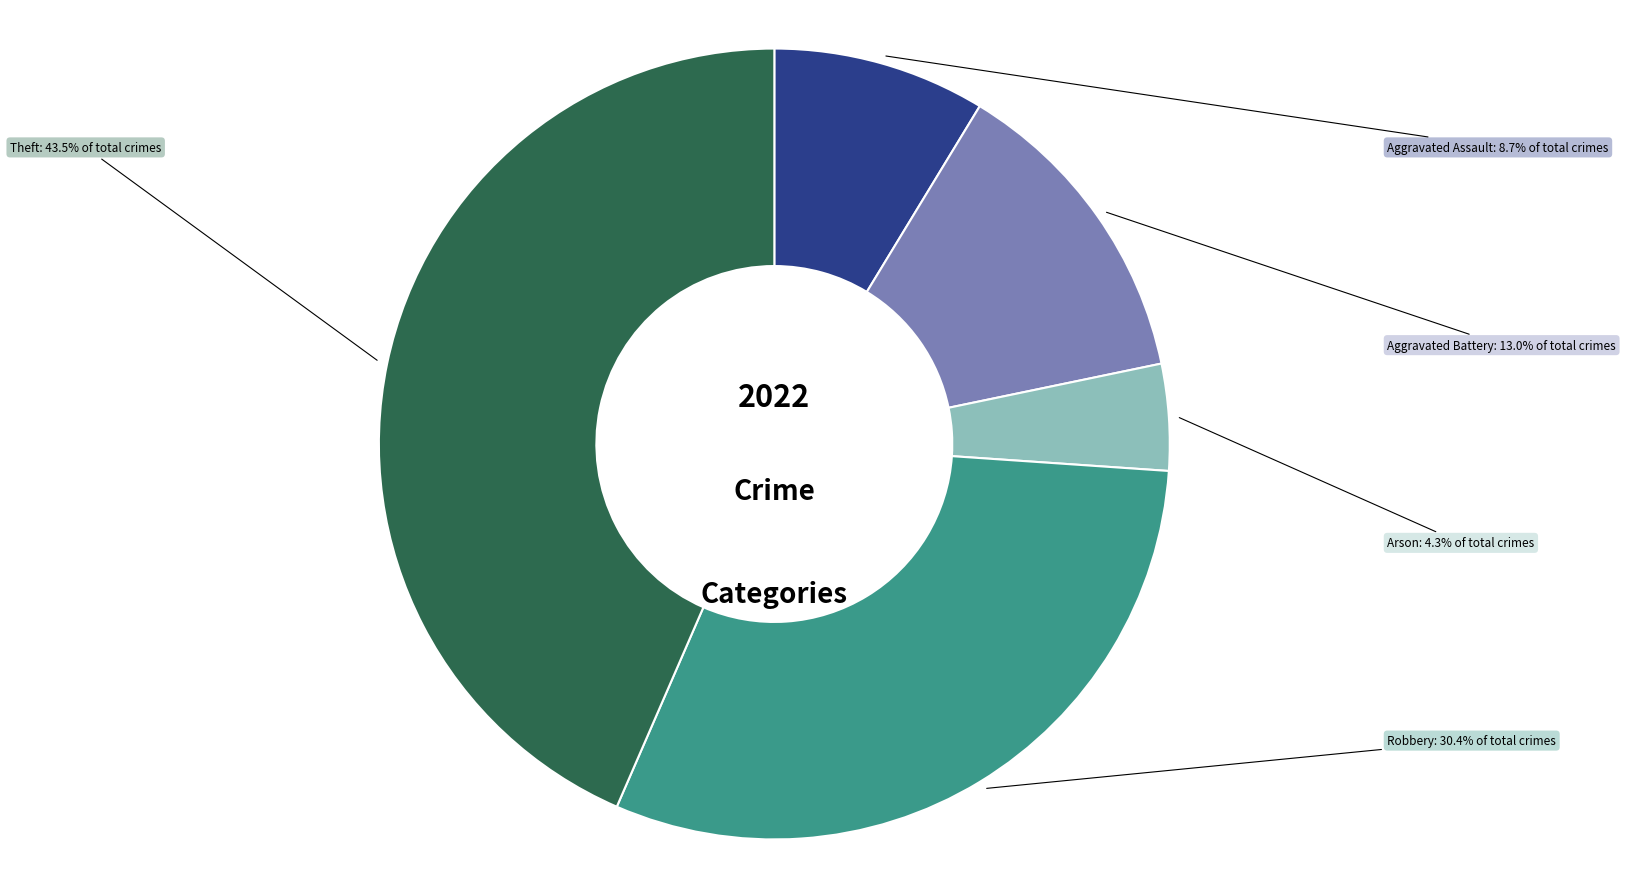

To the nearest percent, what portion does Aggravated Assault represent?

9%